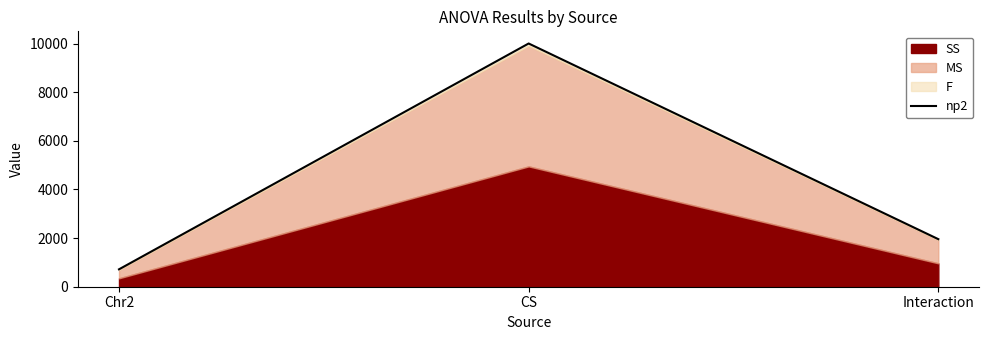

The chart shows a value of 443.8 at Interaction. True or false?

False